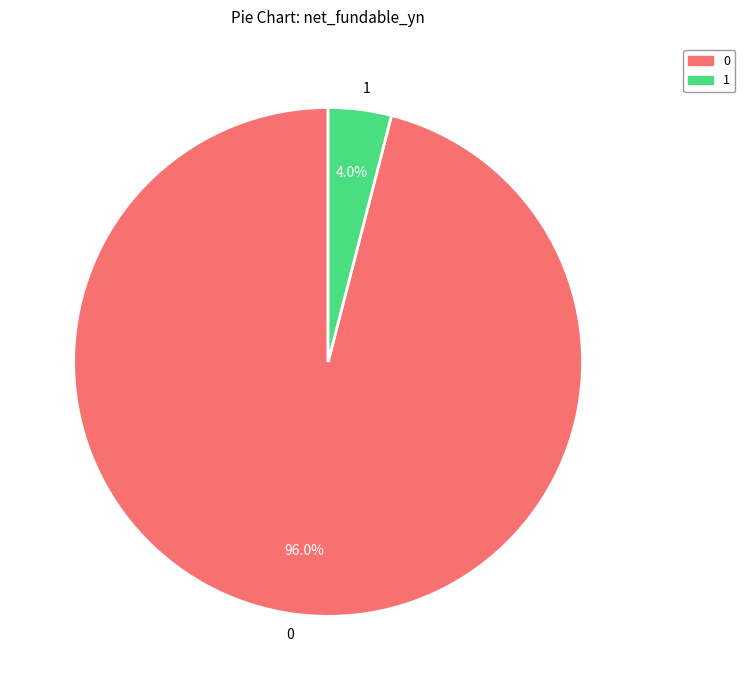

Combined, what portion of the pie is 1 and 0?

100.0%